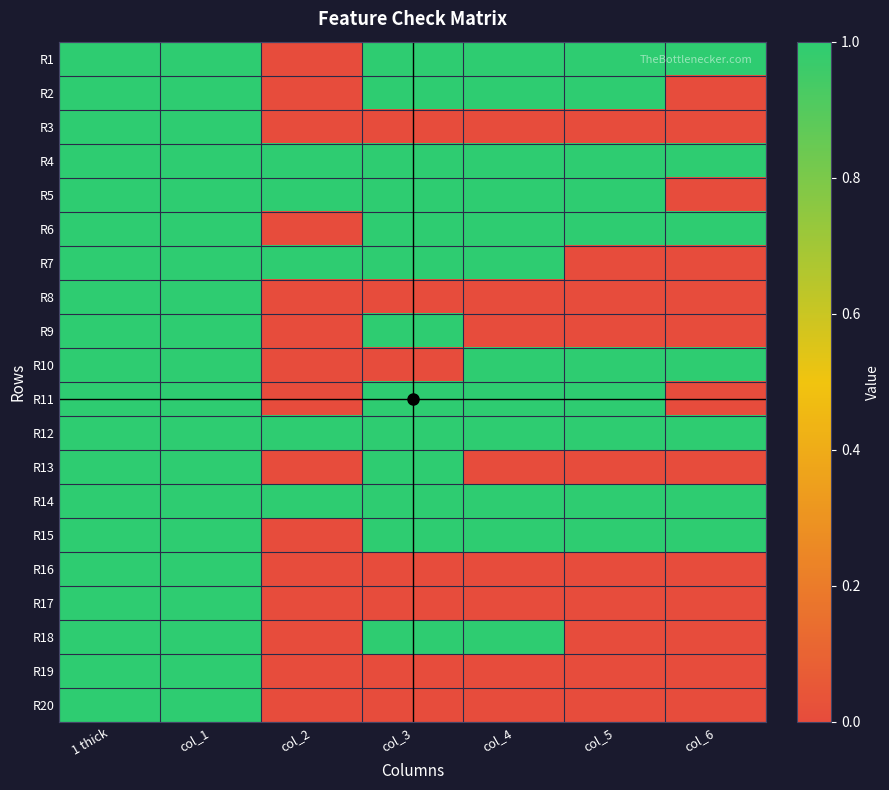

Reading left to right, extract all data points from this chart.

R1: 1 thick=1	col_1=1	col_2=0	col_3=1	col_4=1	col_5=1	col_6=1
R2: 1 thick=1	col_1=1	col_2=0	col_3=1	col_4=1	col_5=1	col_6=0
R3: 1 thick=1	col_1=1	col_2=0	col_3=0	col_4=0	col_5=0	col_6=0
R4: 1 thick=1	col_1=1	col_2=1	col_3=1	col_4=1	col_5=1	col_6=1
R5: 1 thick=1	col_1=1	col_2=1	col_3=1	col_4=1	col_5=1	col_6=0
R6: 1 thick=1	col_1=1	col_2=0	col_3=1	col_4=1	col_5=1	col_6=1
R7: 1 thick=1	col_1=1	col_2=1	col_3=1	col_4=1	col_5=0	col_6=0
R8: 1 thick=1	col_1=1	col_2=0	col_3=0	col_4=0	col_5=0	col_6=0
R9: 1 thick=1	col_1=1	col_2=0	col_3=1	col_4=0	col_5=0	col_6=0
R10: 1 thick=1	col_1=1	col_2=0	col_3=0	col_4=1	col_5=1	col_6=1
R11: 1 thick=1	col_1=1	col_2=0	col_3=1	col_4=1	col_5=1	col_6=0
R12: 1 thick=1	col_1=1	col_2=1	col_3=1	col_4=1	col_5=1	col_6=1
R13: 1 thick=1	col_1=1	col_2=0	col_3=1	col_4=0	col_5=0	col_6=0
R14: 1 thick=1	col_1=1	col_2=1	col_3=1	col_4=1	col_5=1	col_6=1
R15: 1 thick=1	col_1=1	col_2=0	col_3=1	col_4=1	col_5=1	col_6=1
R16: 1 thick=1	col_1=1	col_2=0	col_3=0	col_4=0	col_5=0	col_6=0
R17: 1 thick=1	col_1=1	col_2=0	col_3=0	col_4=0	col_5=0	col_6=0
R18: 1 thick=1	col_1=1	col_2=0	col_3=1	col_4=1	col_5=0	col_6=0
R19: 1 thick=1	col_1=1	col_2=0	col_3=0	col_4=0	col_5=0	col_6=0
R20: 1 thick=1	col_1=1	col_2=0	col_3=0	col_4=0	col_5=0	col_6=0